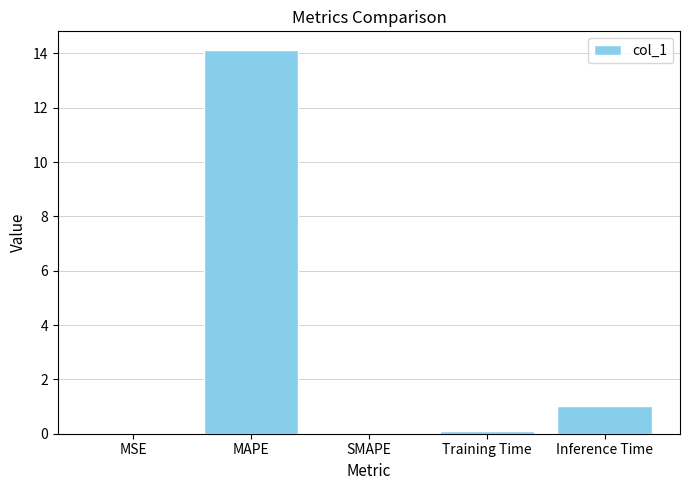

The value at SMAPE is -6.2. True or false?

False